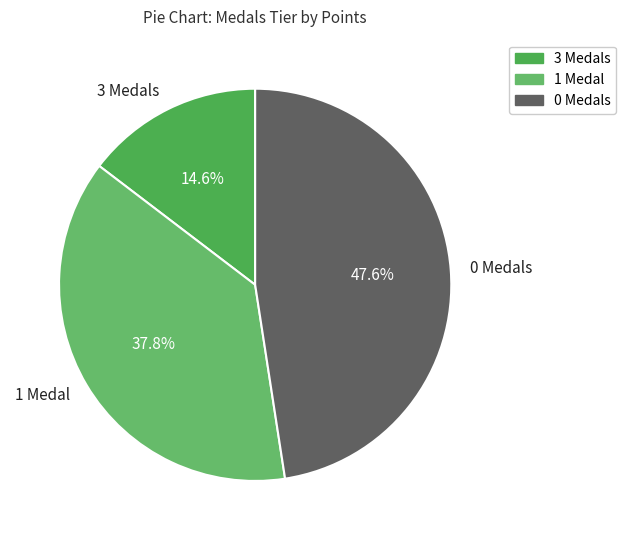

What is the smallest slice in the pie chart?

3 Medals